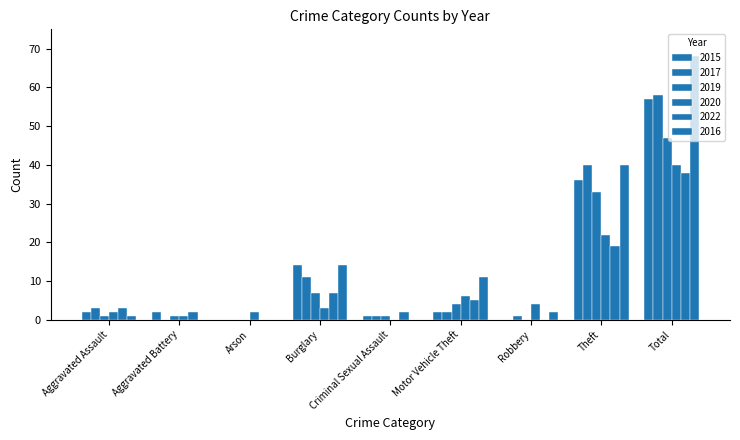

Are the bars horizontal?

No